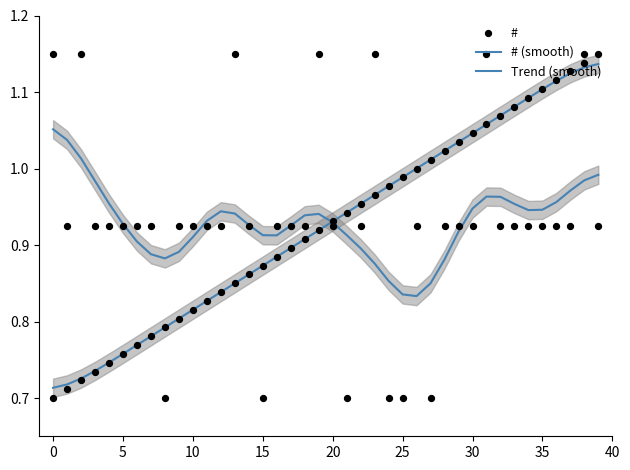

Which series reaches the maximum Y coordinate?

#